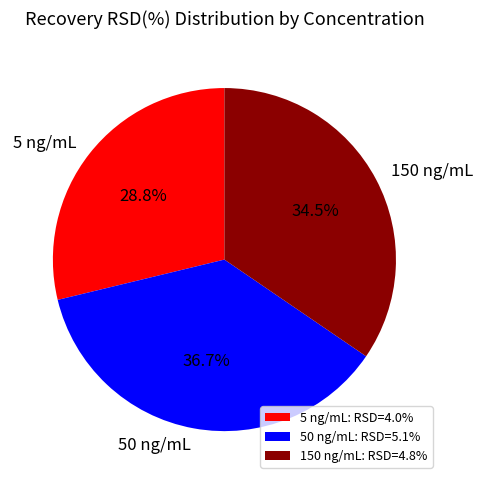

Which has a higher value, 5 ng/mL: RSD=4.0% or 50 ng/mL: RSD=5.1%?

50 ng/mL: RSD=5.1%